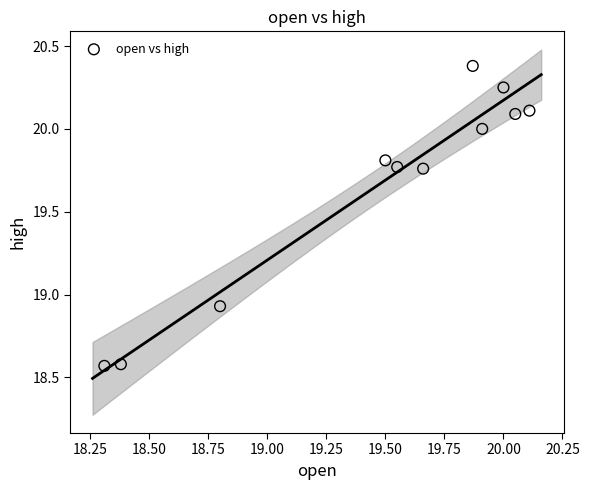

What is the range of X values (max minus min)?

1.8